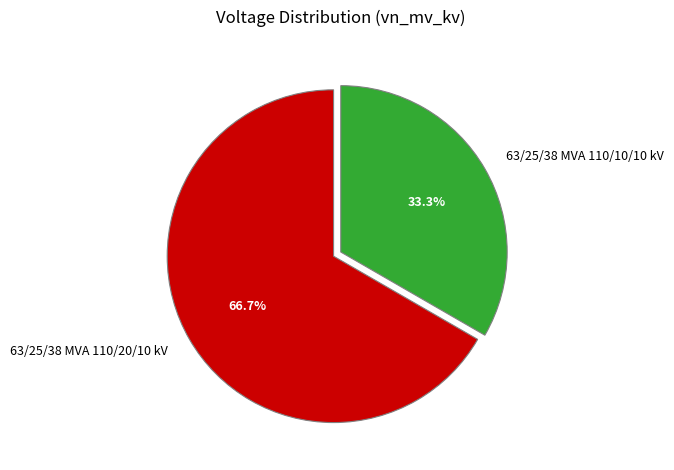

Which slice is the largest?

63/25/38 MVA 110/20/10 kV